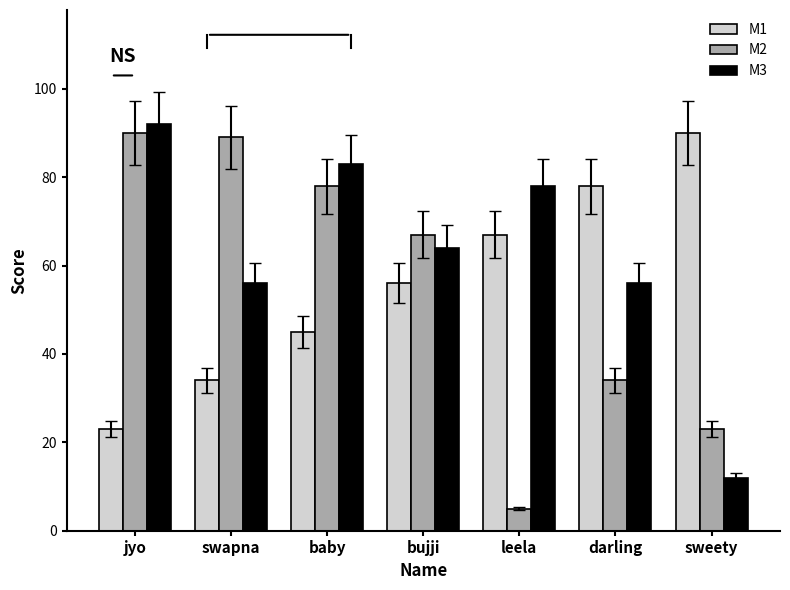

Is the value of M2 at baby greater than the value of M1 at sweety?

No